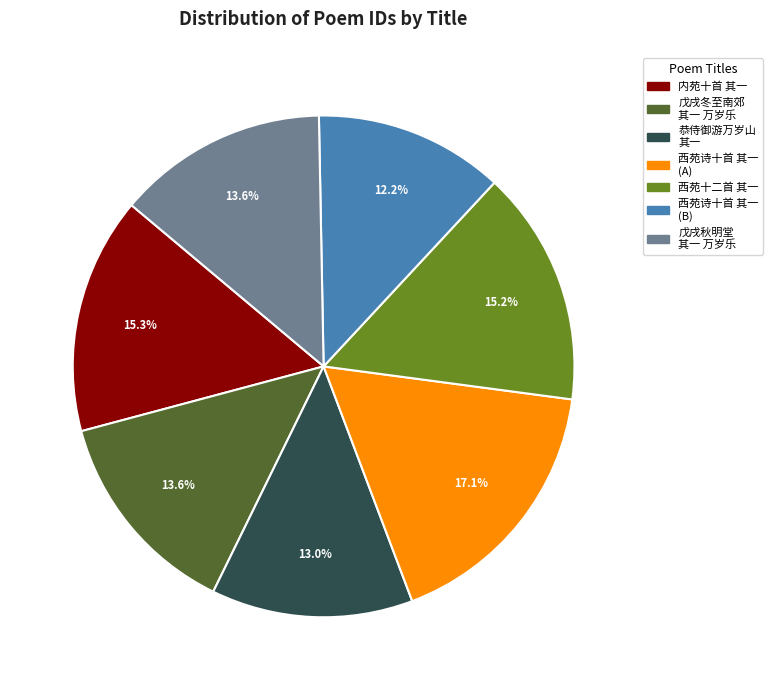

Is there any slice that represents more than half of the pie?

No